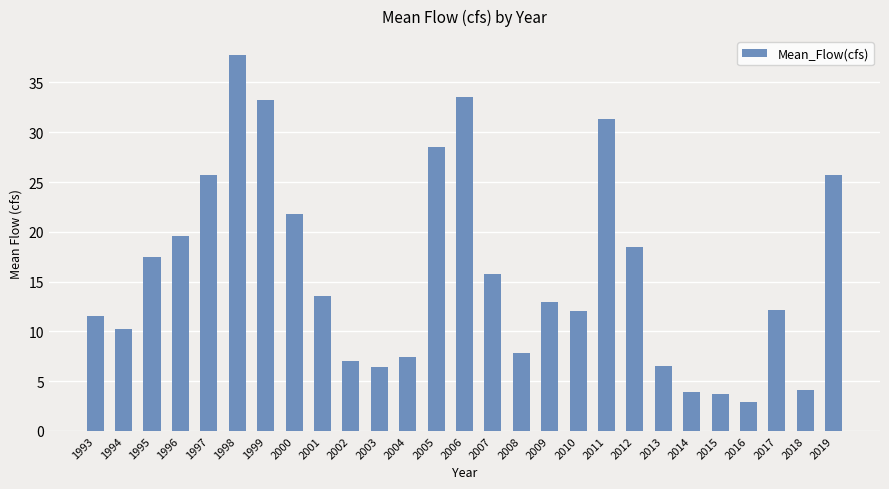

Is it true that the value at 2006 is 44.5?

False